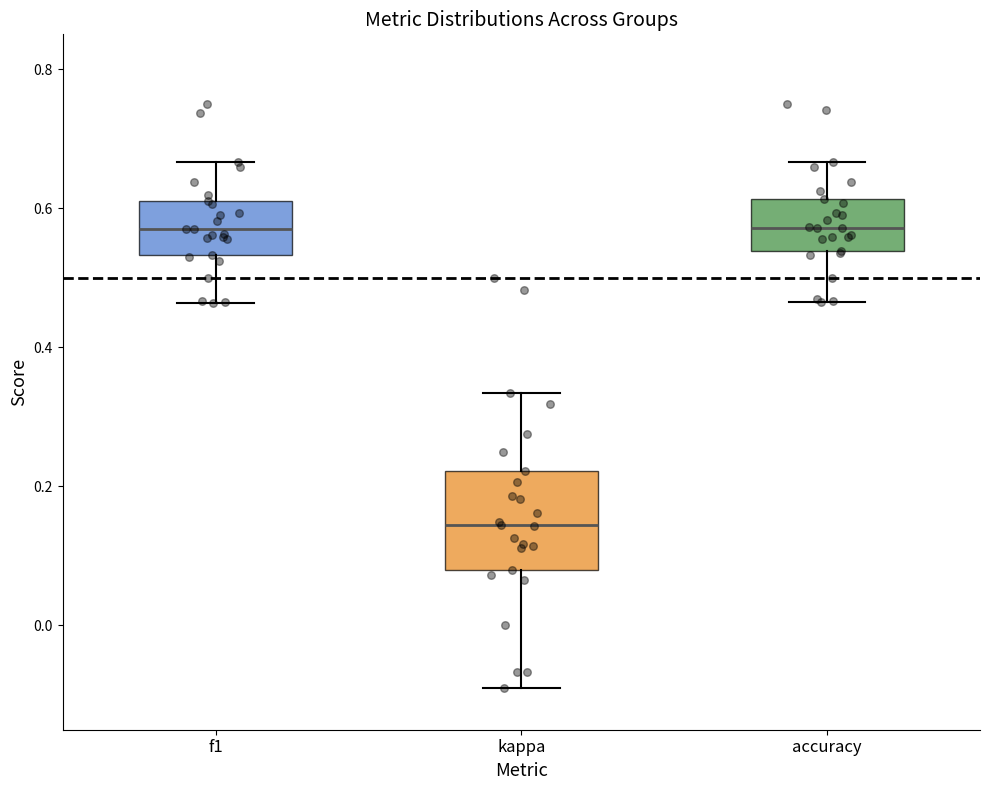

Where does the median line of the box for accuracy sit on the y-axis? The values are not printed on the chart, so give them approximately, as read against the axis.

0.58